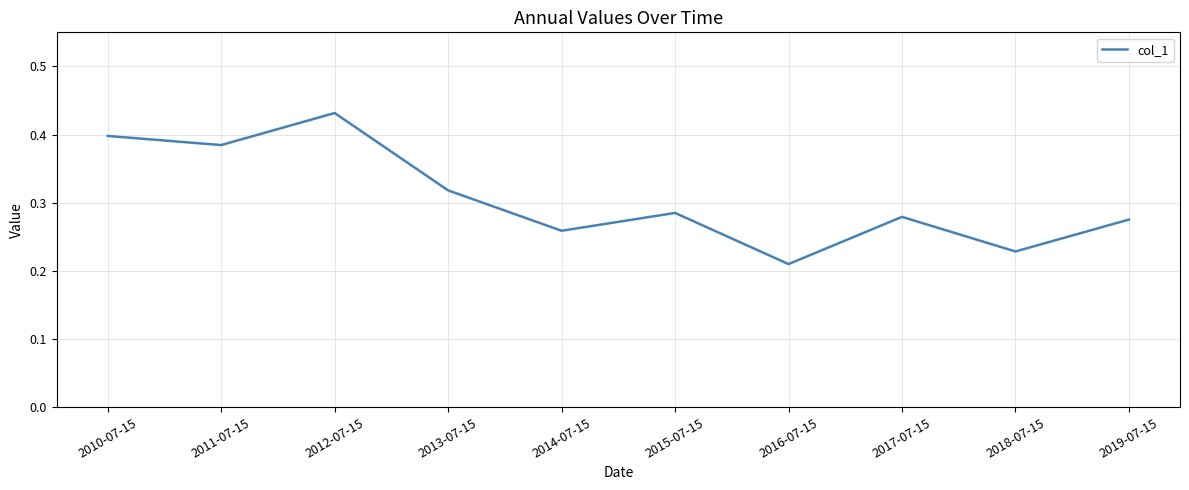

What is the change in value from 2010-07-15 to 2017-07-15?

-0.1